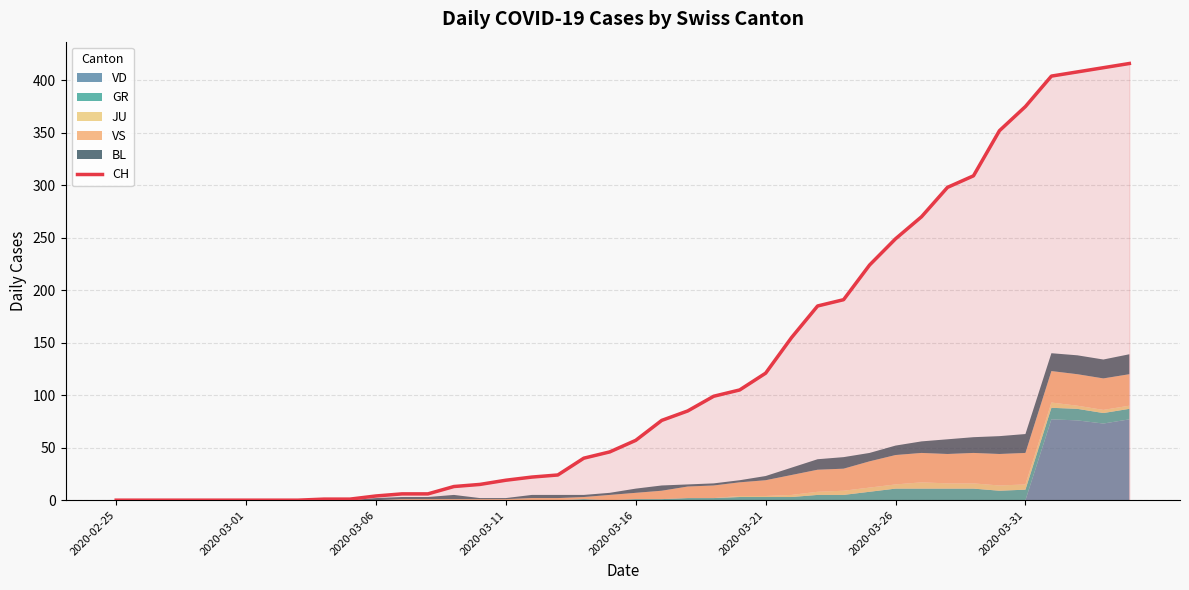

True or false: there are more than 2 points higher than both neighbors.

False